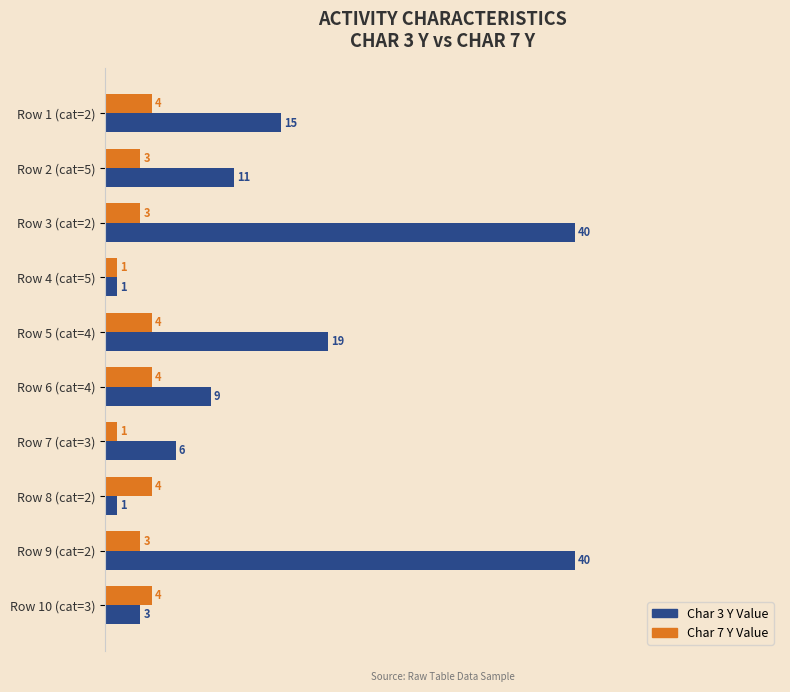

List the series in order of their peak value, highest first.

Char 3 Y Value, Char 7 Y Value